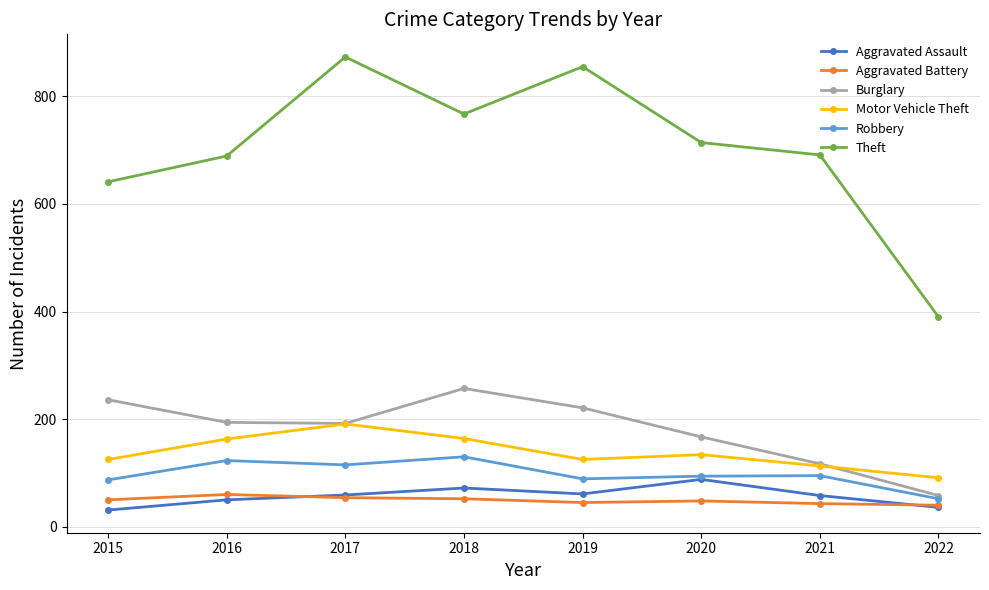

What is the difference between the highest and lowest values at 2022?

354